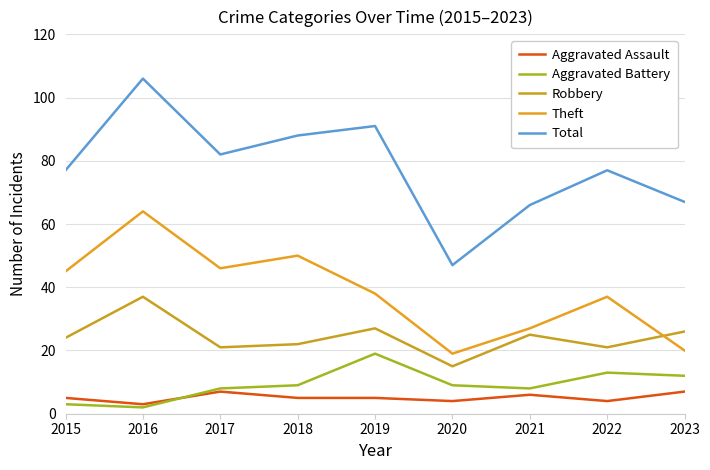

List the series in order of their peak value, lowest first.

Aggravated Assault, Aggravated Battery, Robbery, Theft, Total